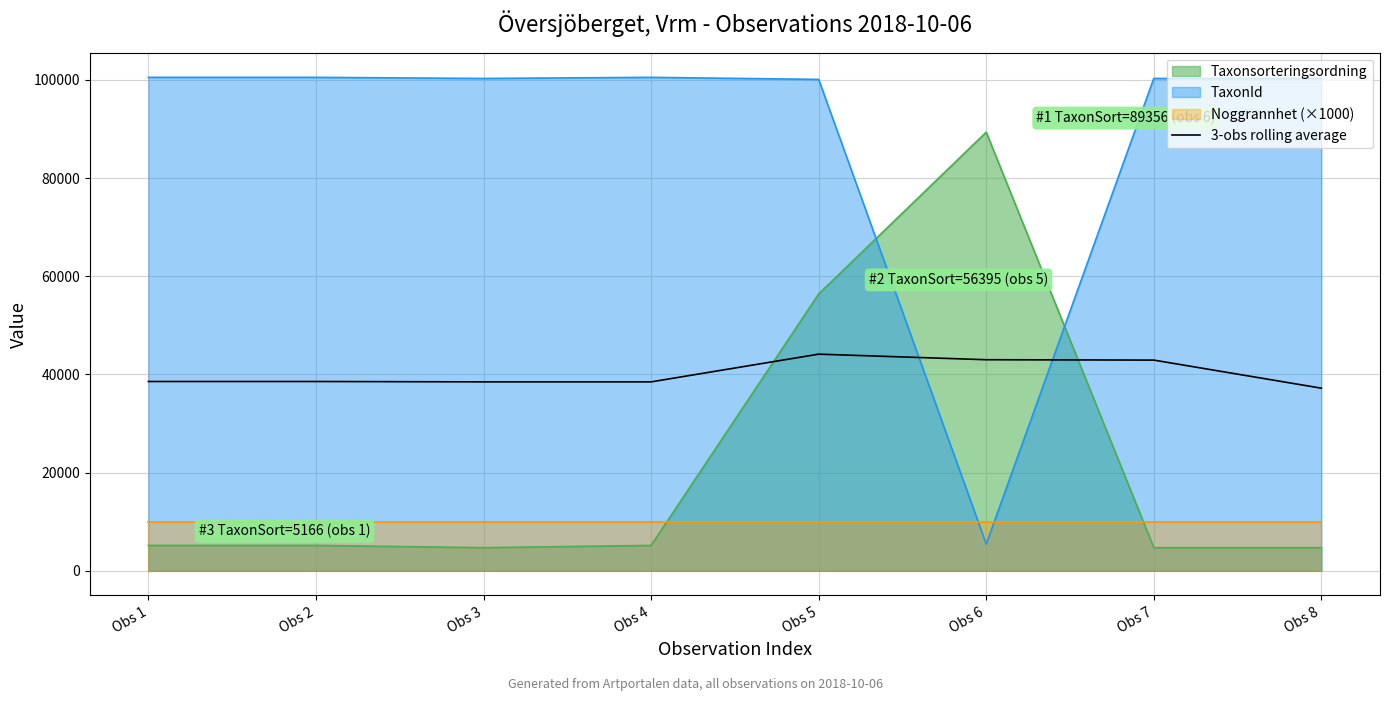

At which label is the value closest to 40668?

Obs 1